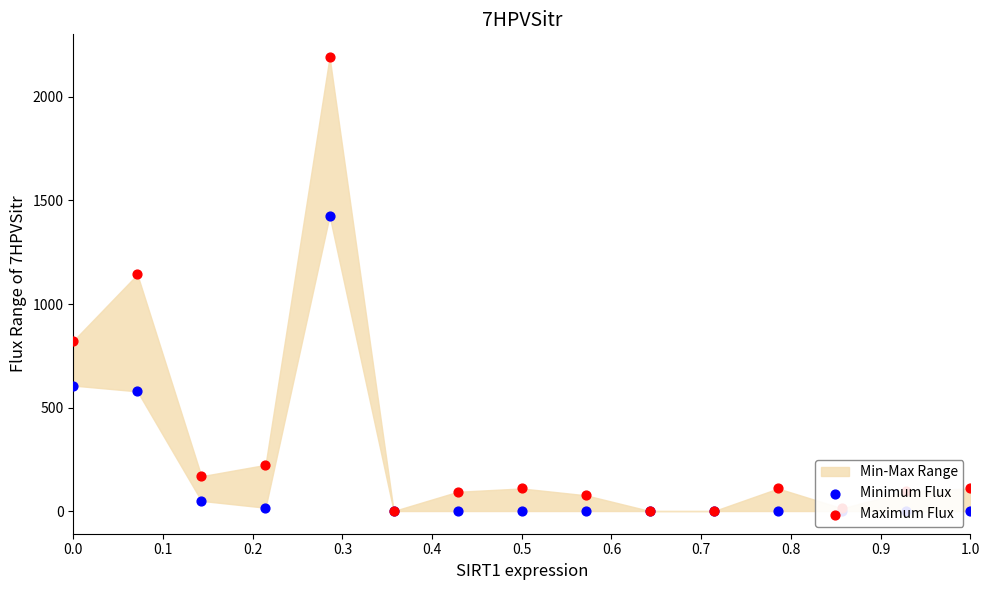

Which series contains the lowest Y value?

Minimum Flux